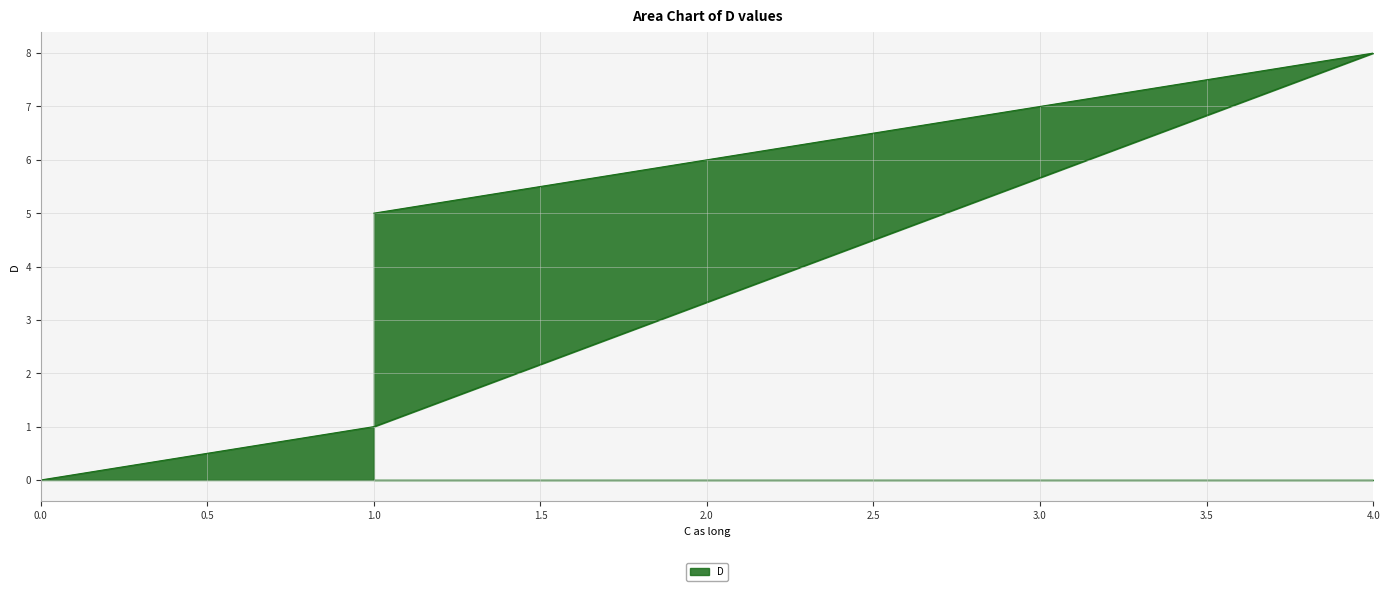

At which category does the data reach its first local peak?

4